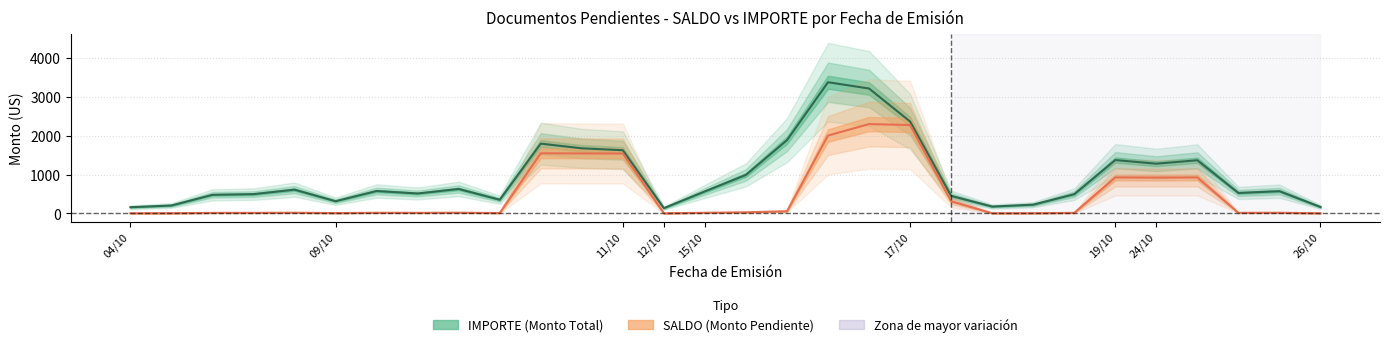

Rank the series at 24/10 from lowest to highest value.

SALDO, IMPORTE